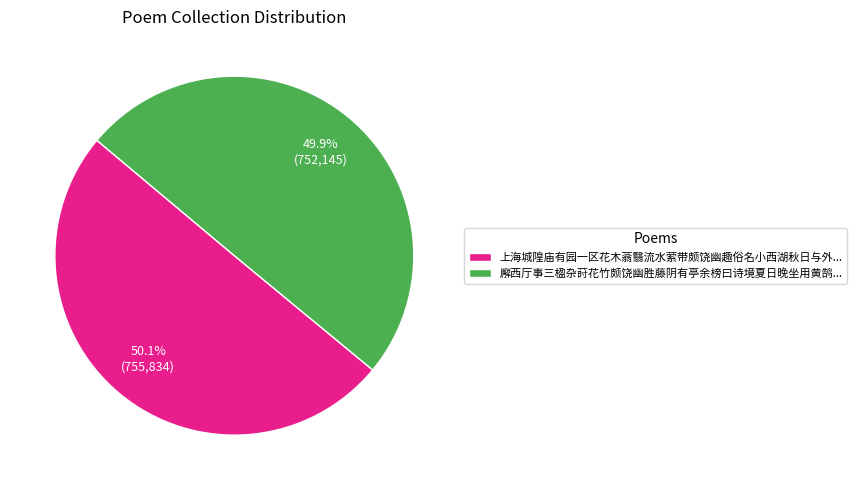

Does any single category account for the majority?

Yes